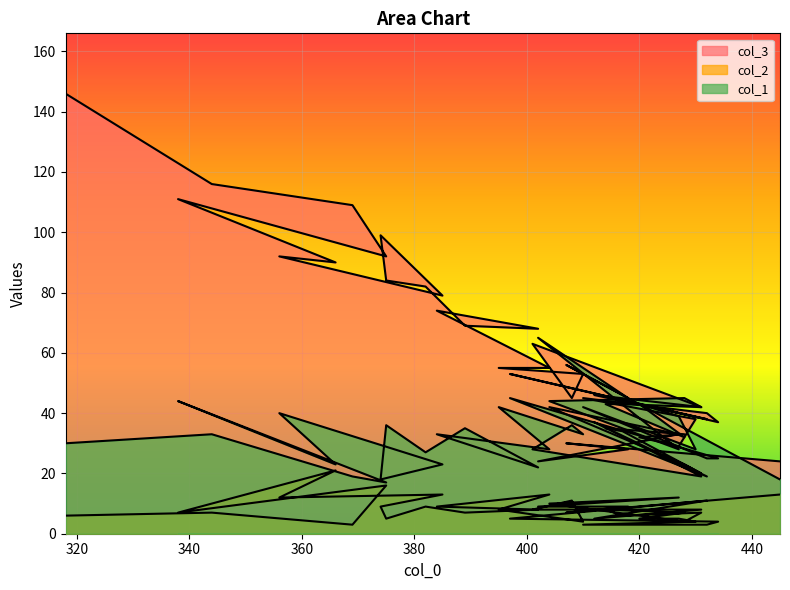

True or false: col_1 has more than 0 points higher than both neighbors.

True